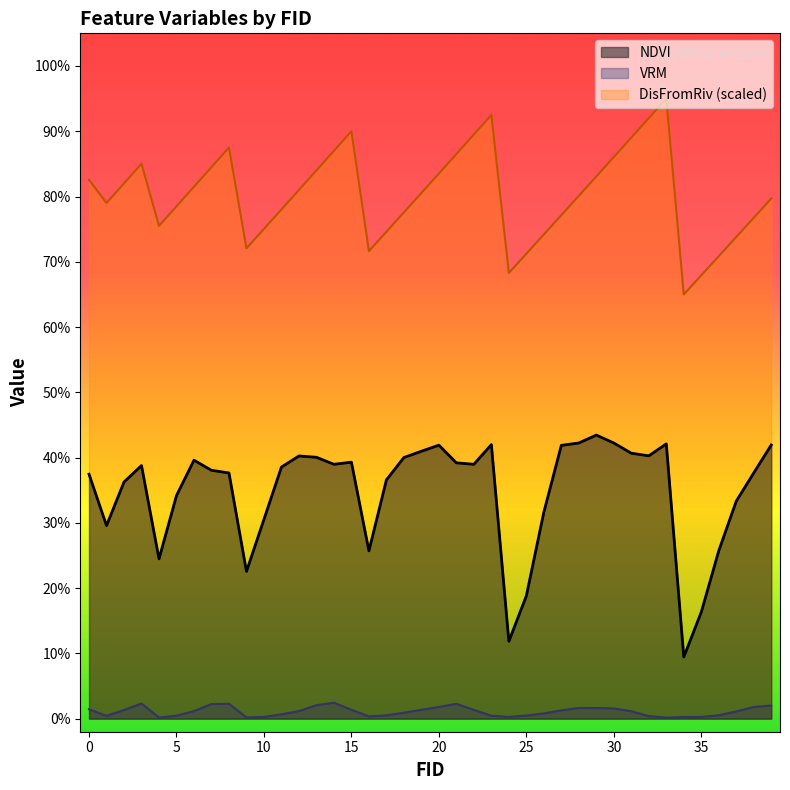

Rank the series by their average value, from lowest to highest.

VRM, NDVI, DisFromRiv (scaled)